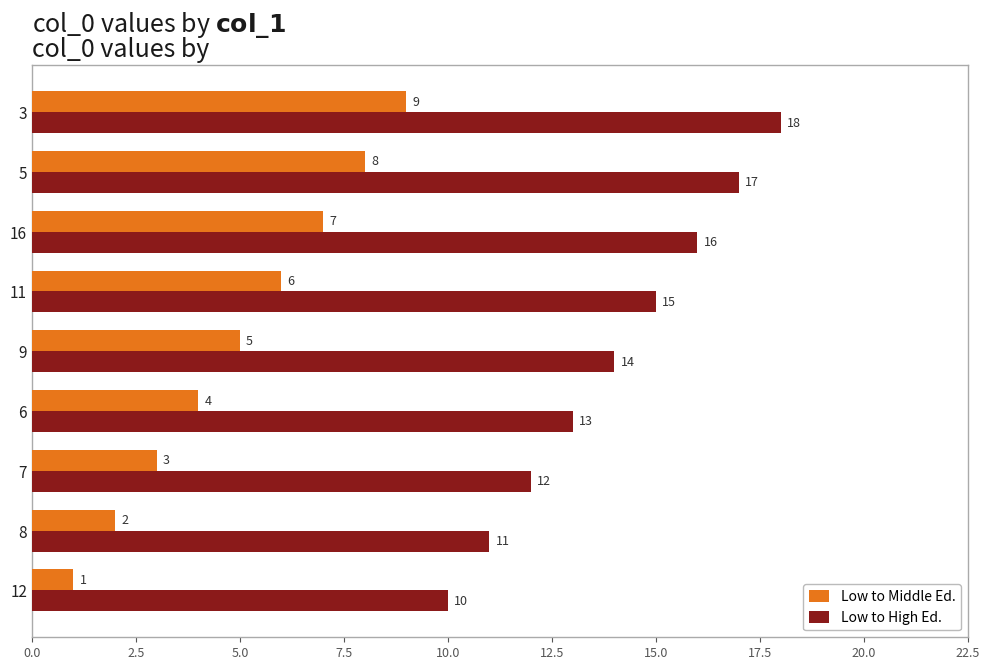

Which series has the largest total across all categories?

Low to High Ed.